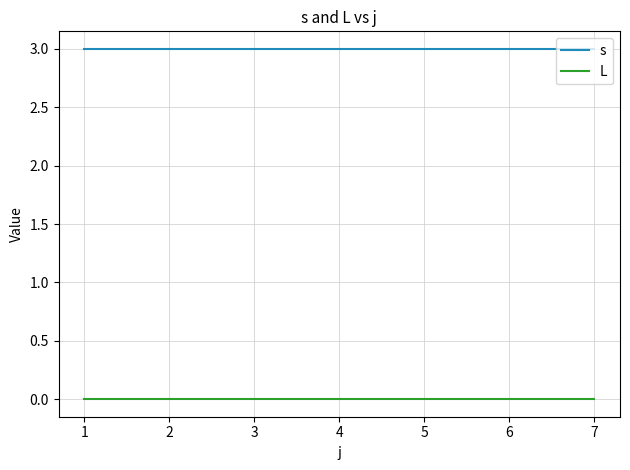

At 7, list the series in order from smallest to largest.

L, s